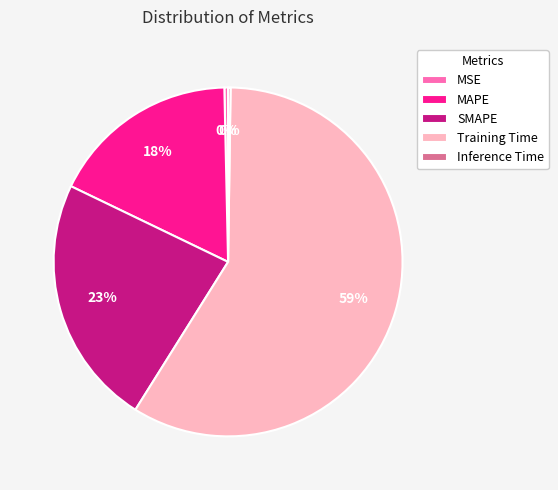

To the nearest percent, what is the average slice percentage?

20%